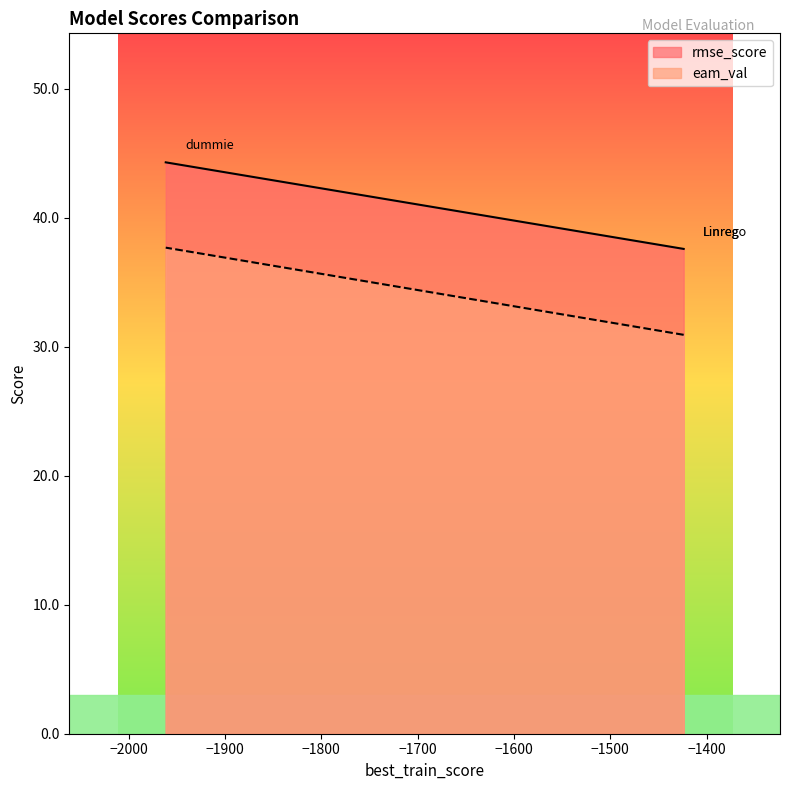

Is it true that eam_val equals 12.9 at Linreg?

False